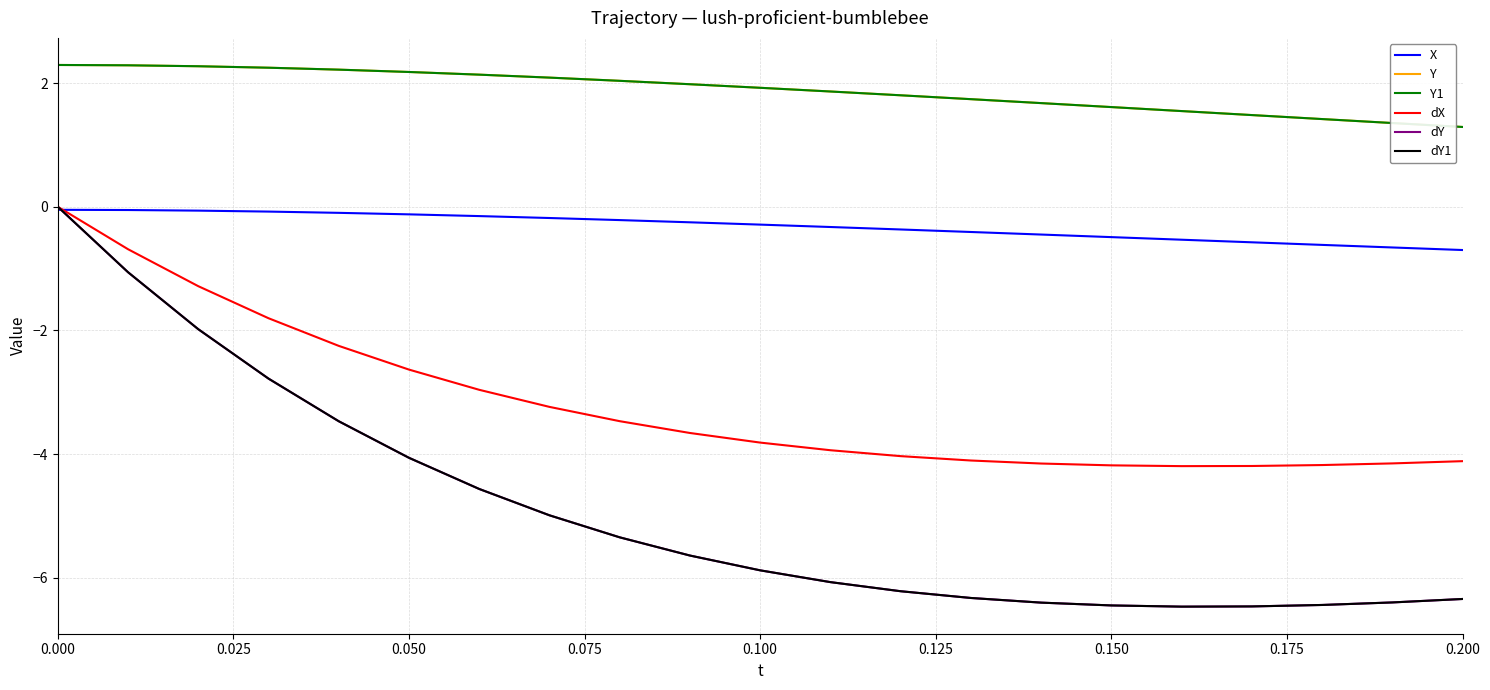

Does the chart have visible grid lines?

Yes